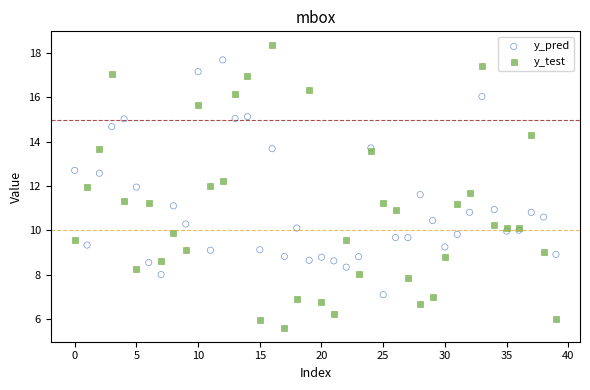

Which series contains the highest Y value?

y_test